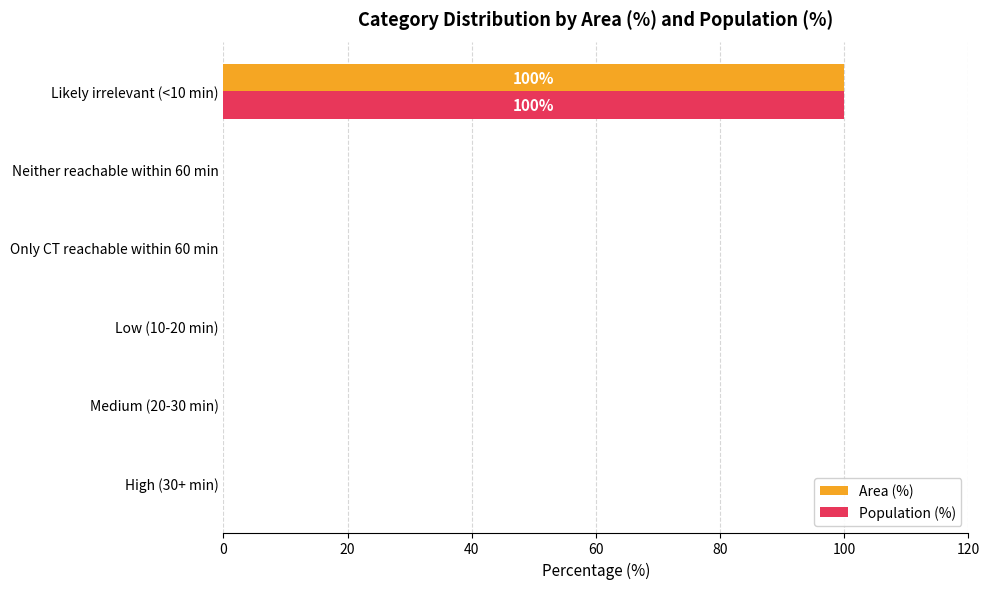

At which category is the sum across all series the highest?

Likely irrelevant (<10 min)